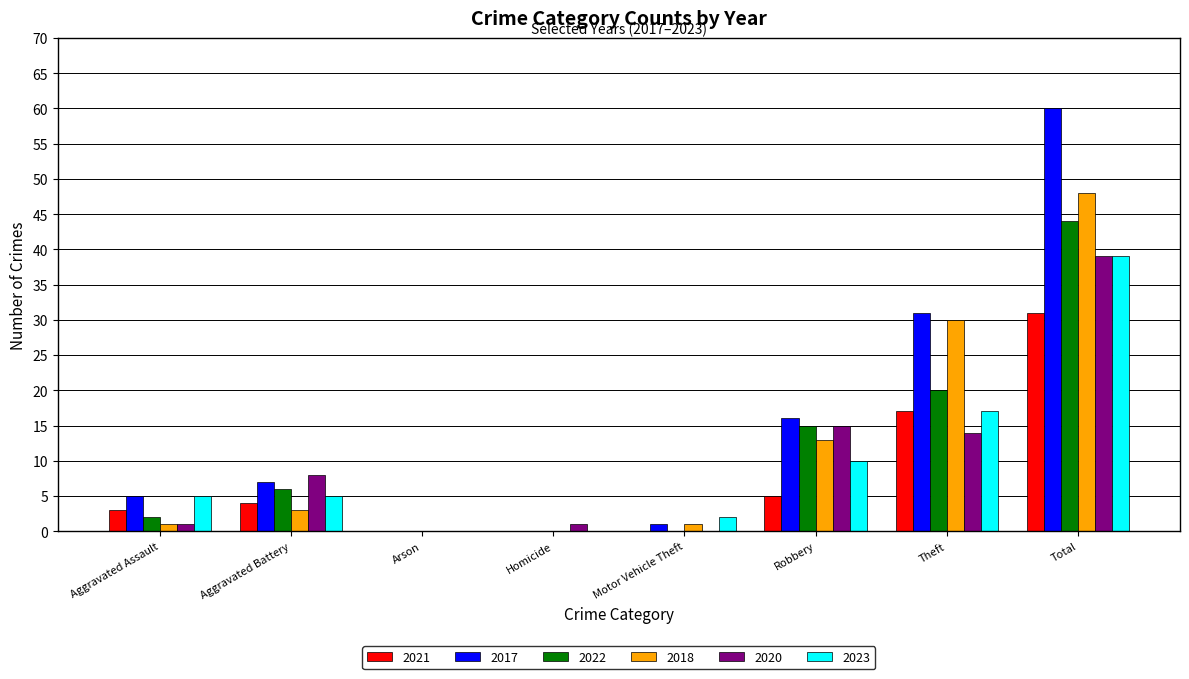

Between Arson and Motor Vehicle Theft, which series saw the biggest shift?

2023